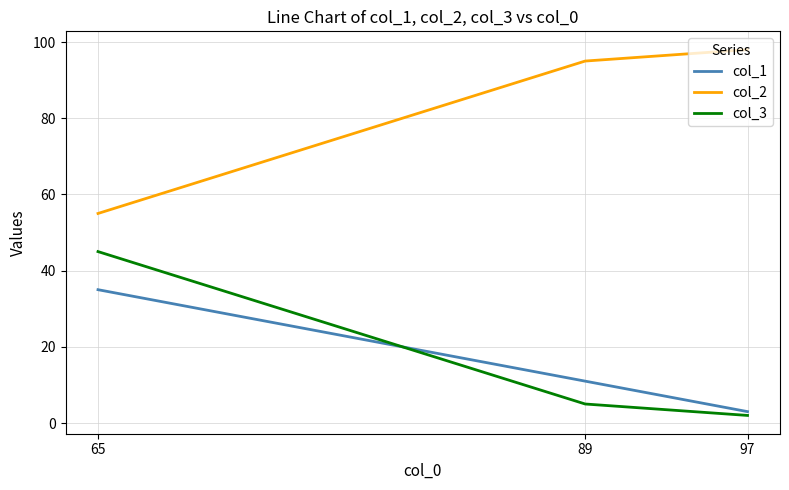

Reading left to right, extract all data points from this chart.

col_1: 35	11	3
col_2: 55	95	98
col_3: 45	5	2